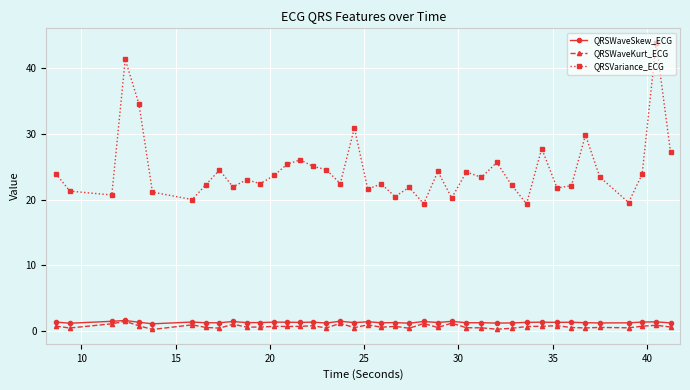

Which series has the largest total across all categories?

QRSVariance_ECG